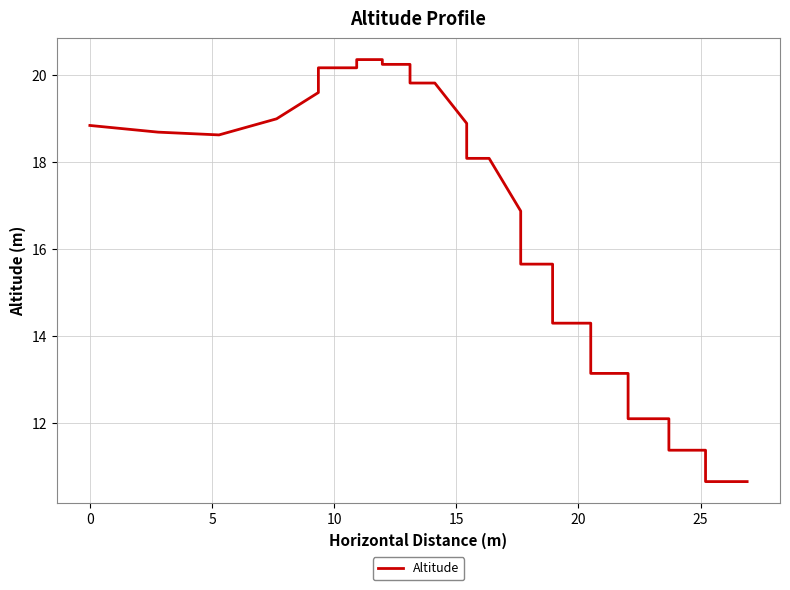

Reading left to right, transcribe all the data shown in this chart.

18.8	18.7	18.7	18.6	18.6	18.6	19.0	19.0	19.6	20.2	20.2	20.4	20.4	20.3	20.3	20.3	19.8	19.8	19.8	18.9	18.1	18.1	18.1	16.9	15.7	15.7	15.7	14.3	14.3	13.1	13.1	12.1	12.1	11.4	11.4	11.4	11.4	10.6	10.6